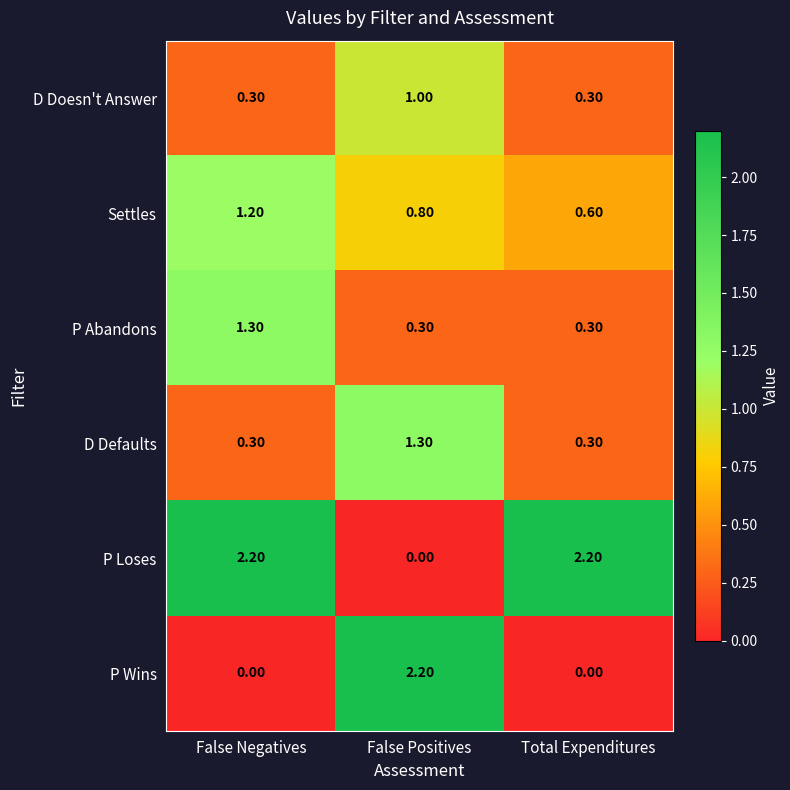

What is the spread (max minus min) of values at Total Expenditures?

2.2